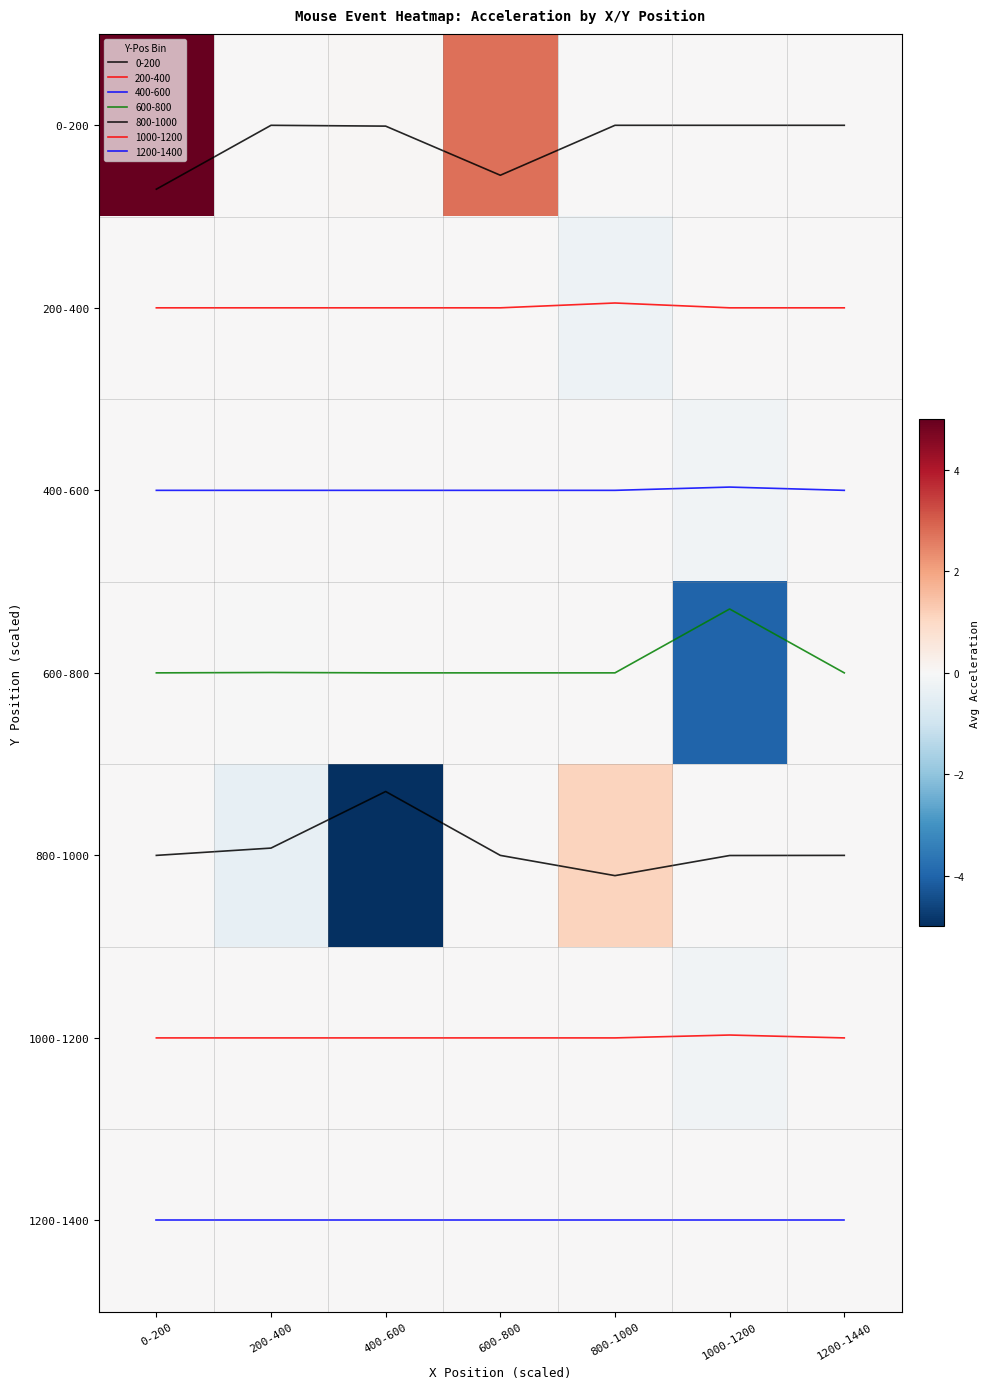

True or false: 1000-1200 has a value of 0.0 at 400-600.

True